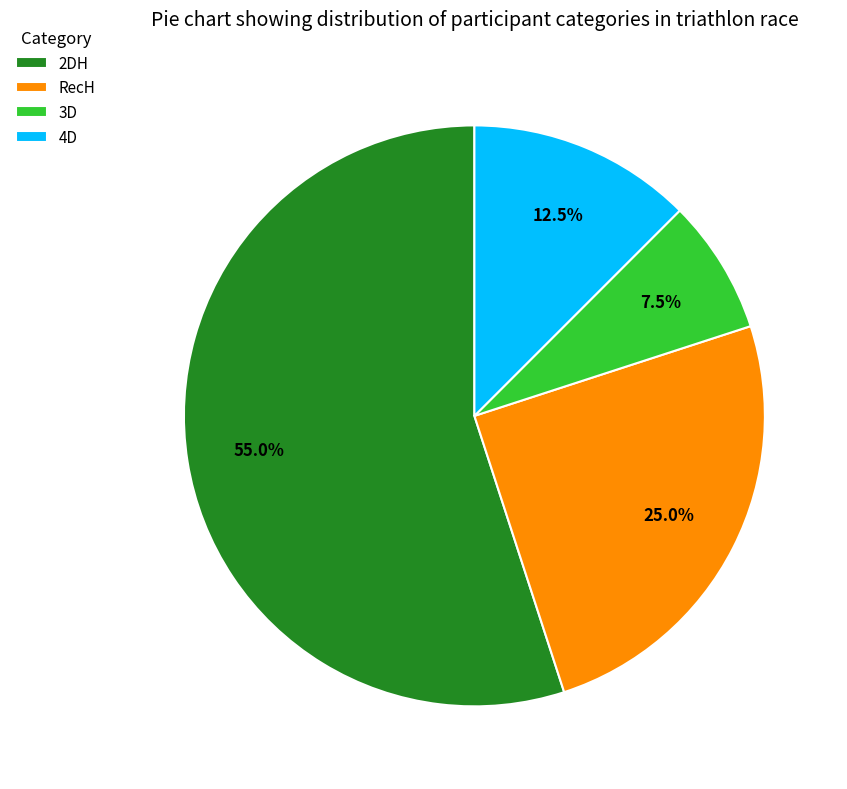

Which slice is the smallest?

3D